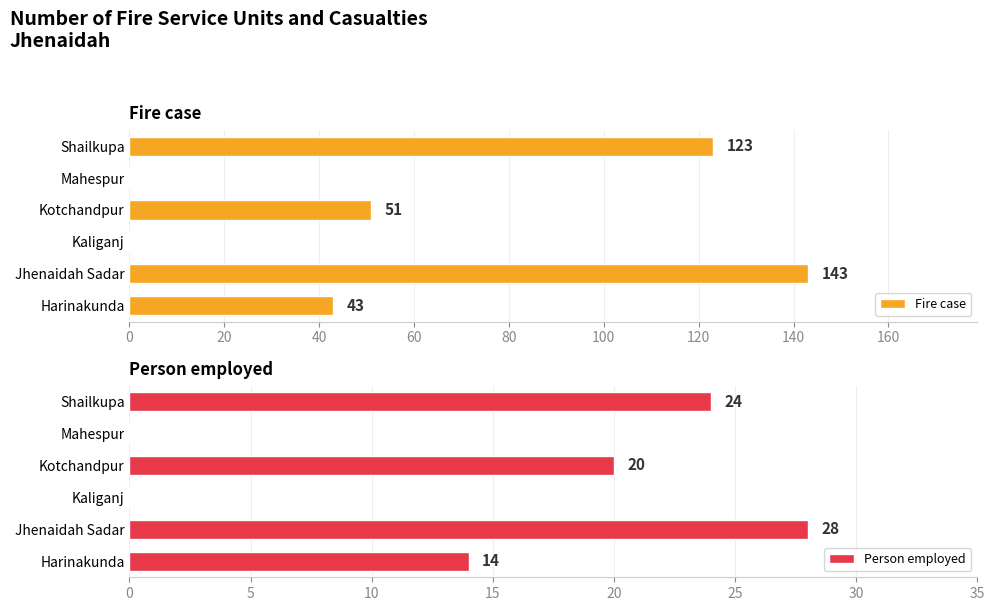

At how many categories does at least one series exceed 25?

4